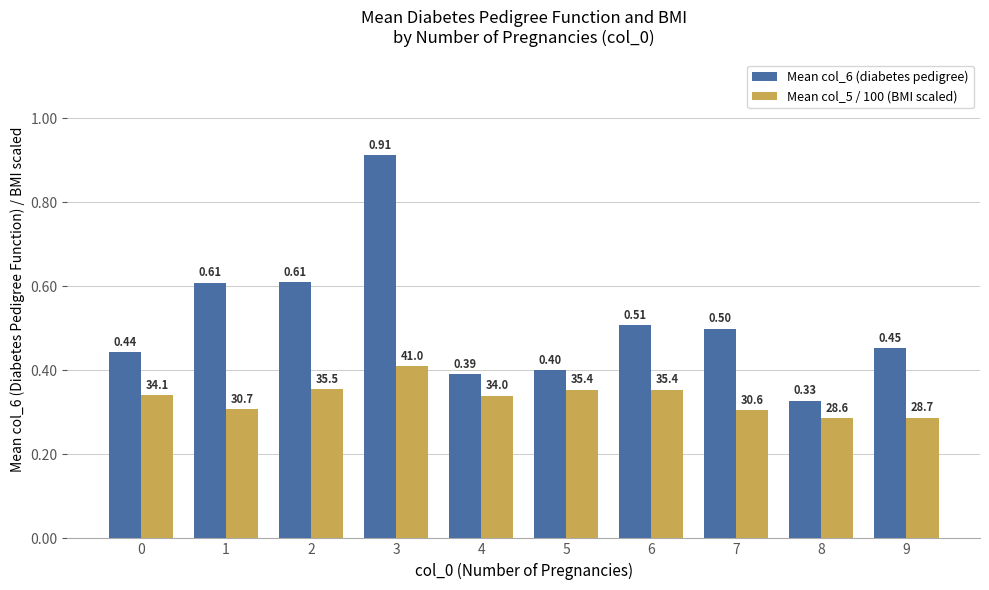

How many Mean col_5 / 100 (BMI scaled) values are between 0 and 1?

10